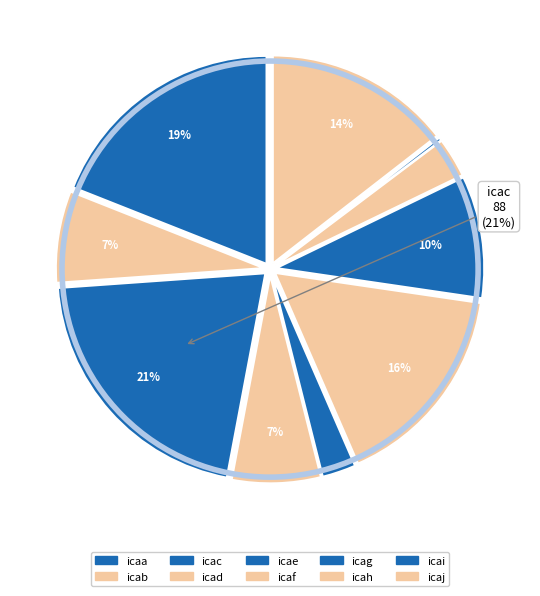

To the nearest percent, what is the combined percentage of icab and icaj?

22%